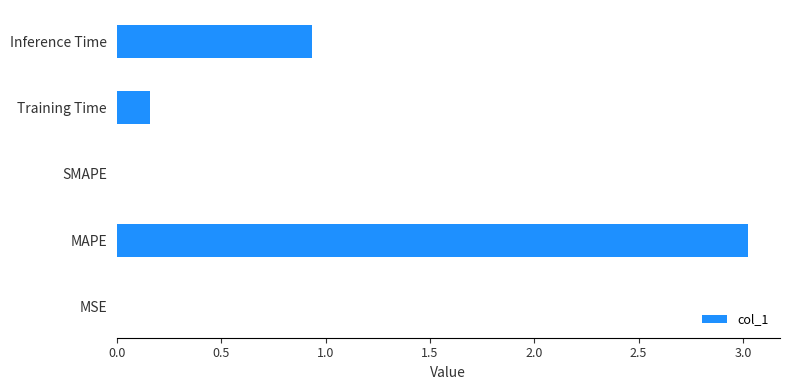

Between SMAPE and MAPE, which is larger?

MAPE